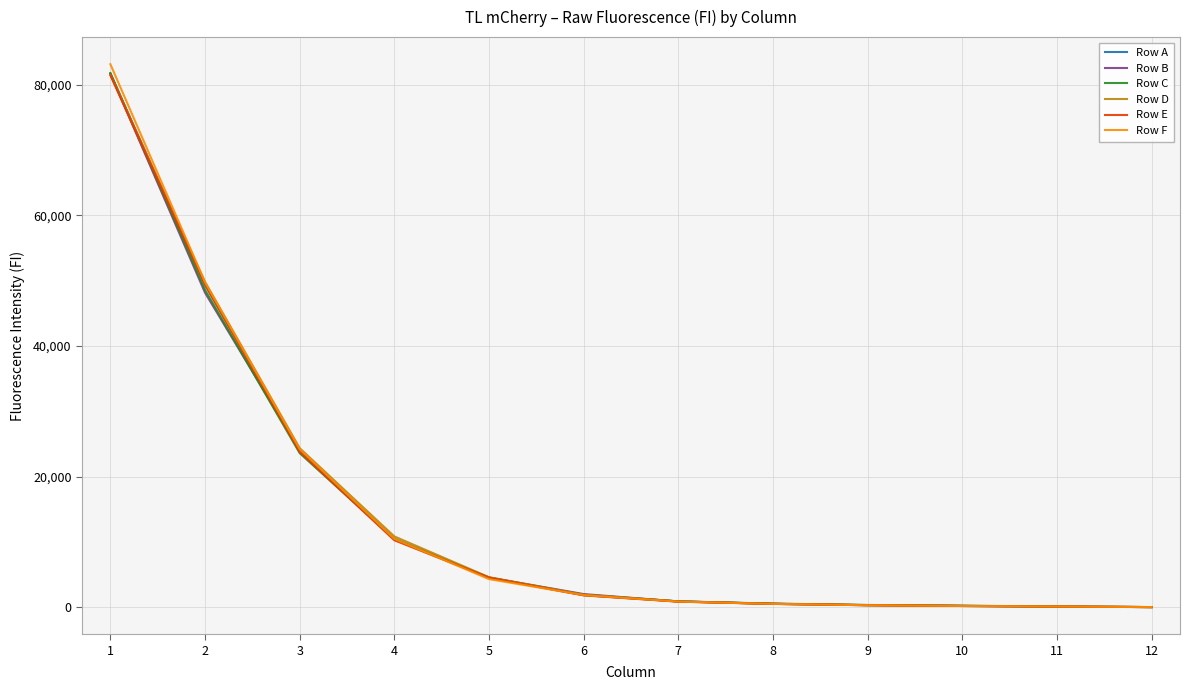

What is the maximum value for Row E?

81432